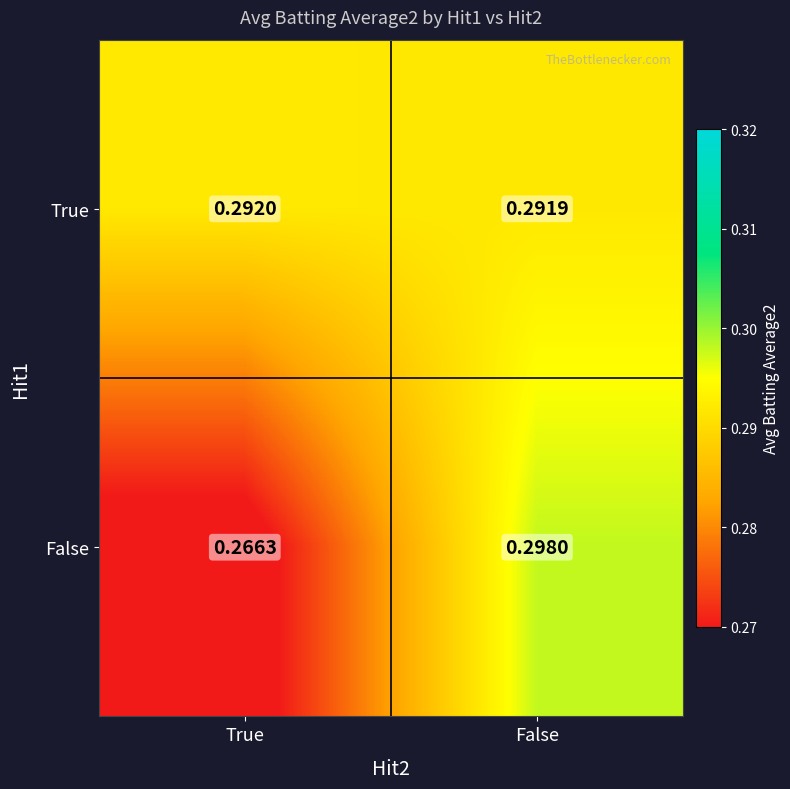

Rank the series by their average value, from highest to lowest.

True, False